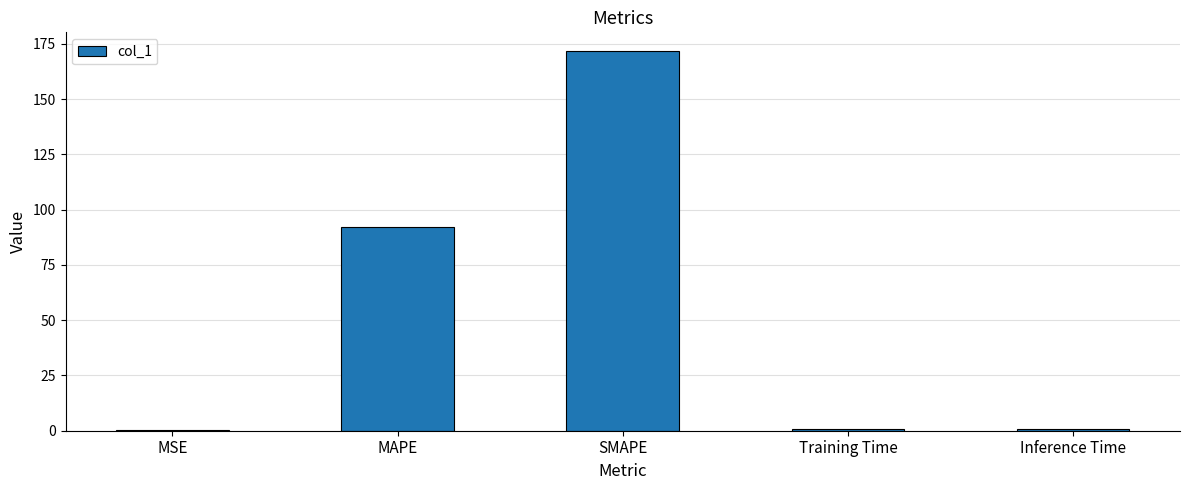

The chart shows a value of 92.4 at MAPE. True or false?

True